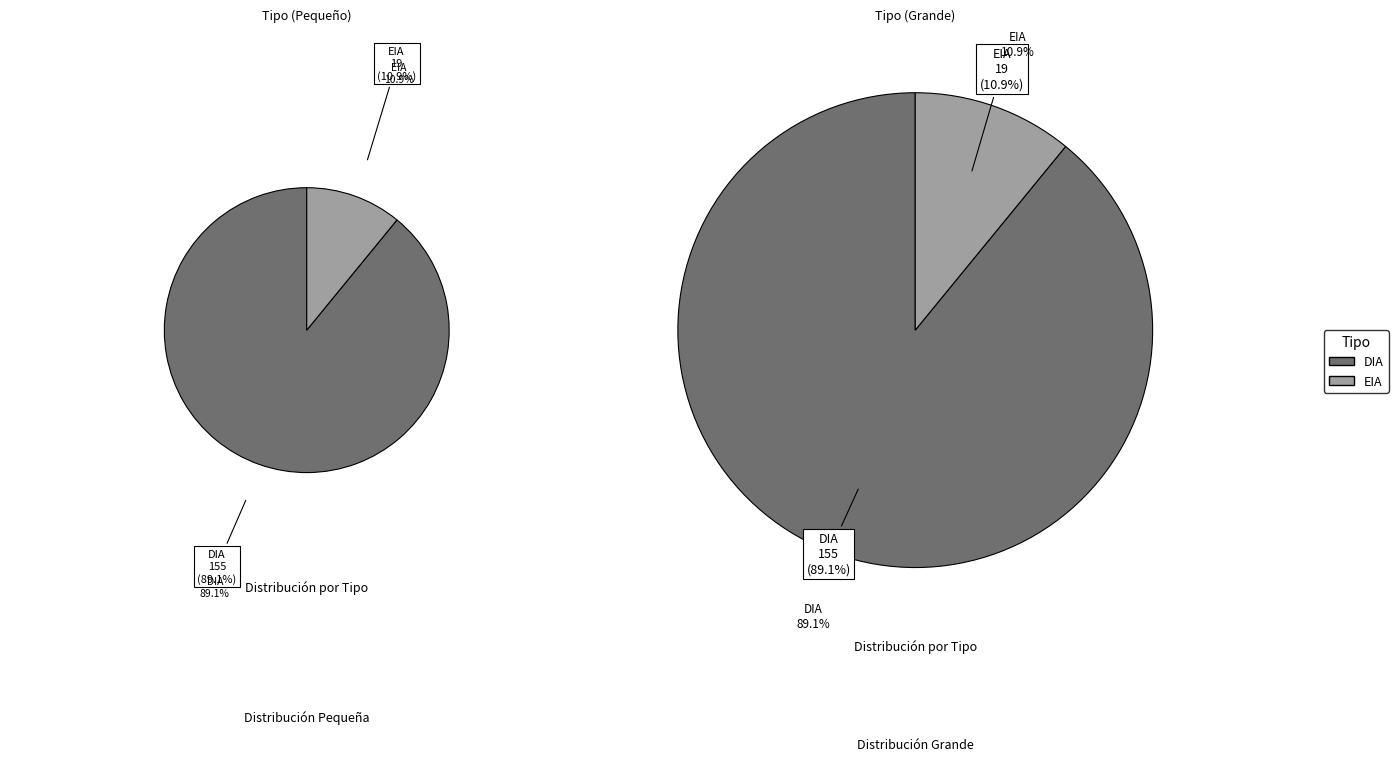

Which slice is the largest?

DIA